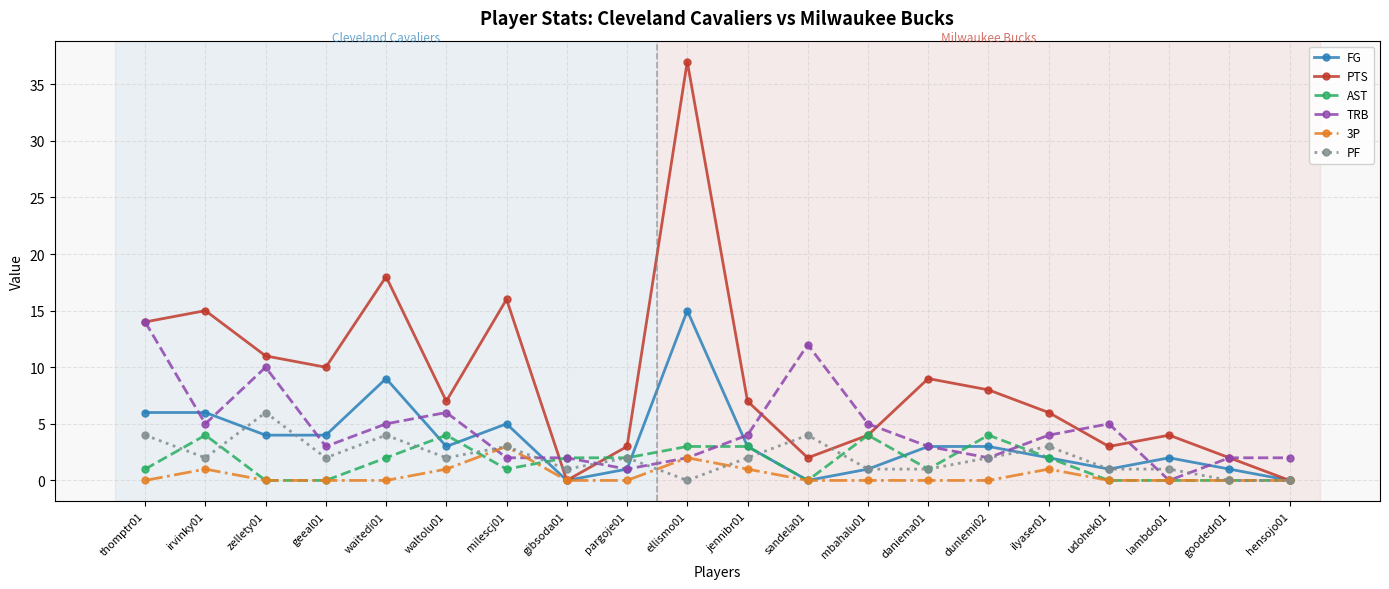

What is the difference between the maximum and minimum values in the TRB series?

14